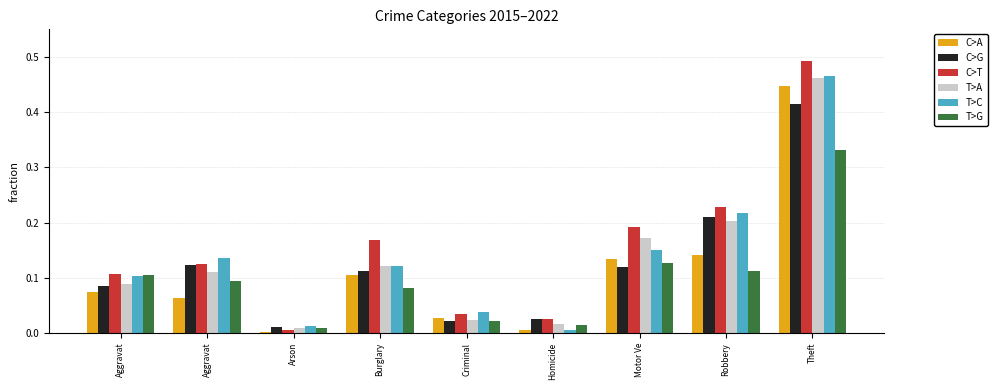

At Theft, list the series in order from largest to smallest.

C>T, T>C, T>A, C>A, C>G, T>G